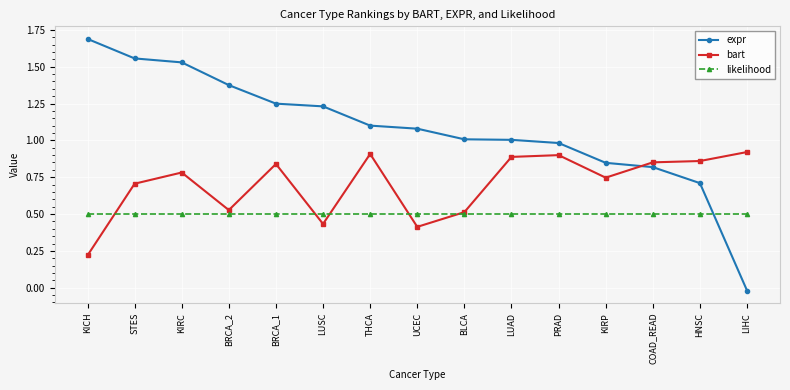

What position from the right is KIRP?

4